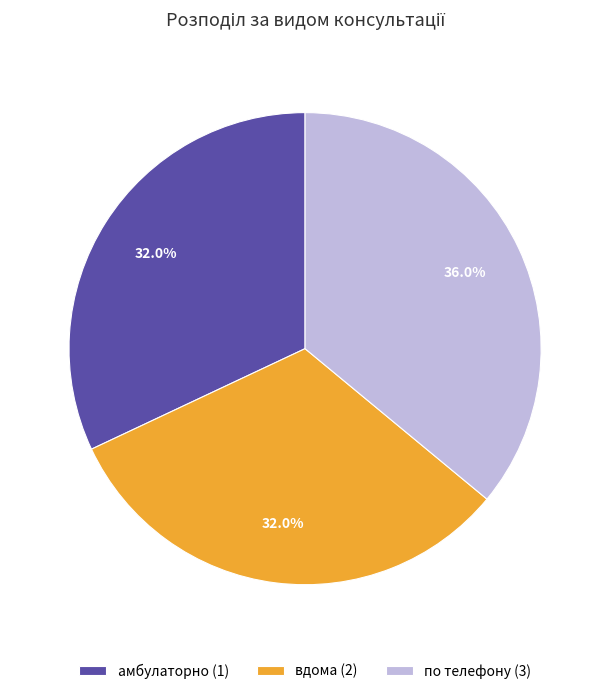

Is there a majority slice in this chart?

No